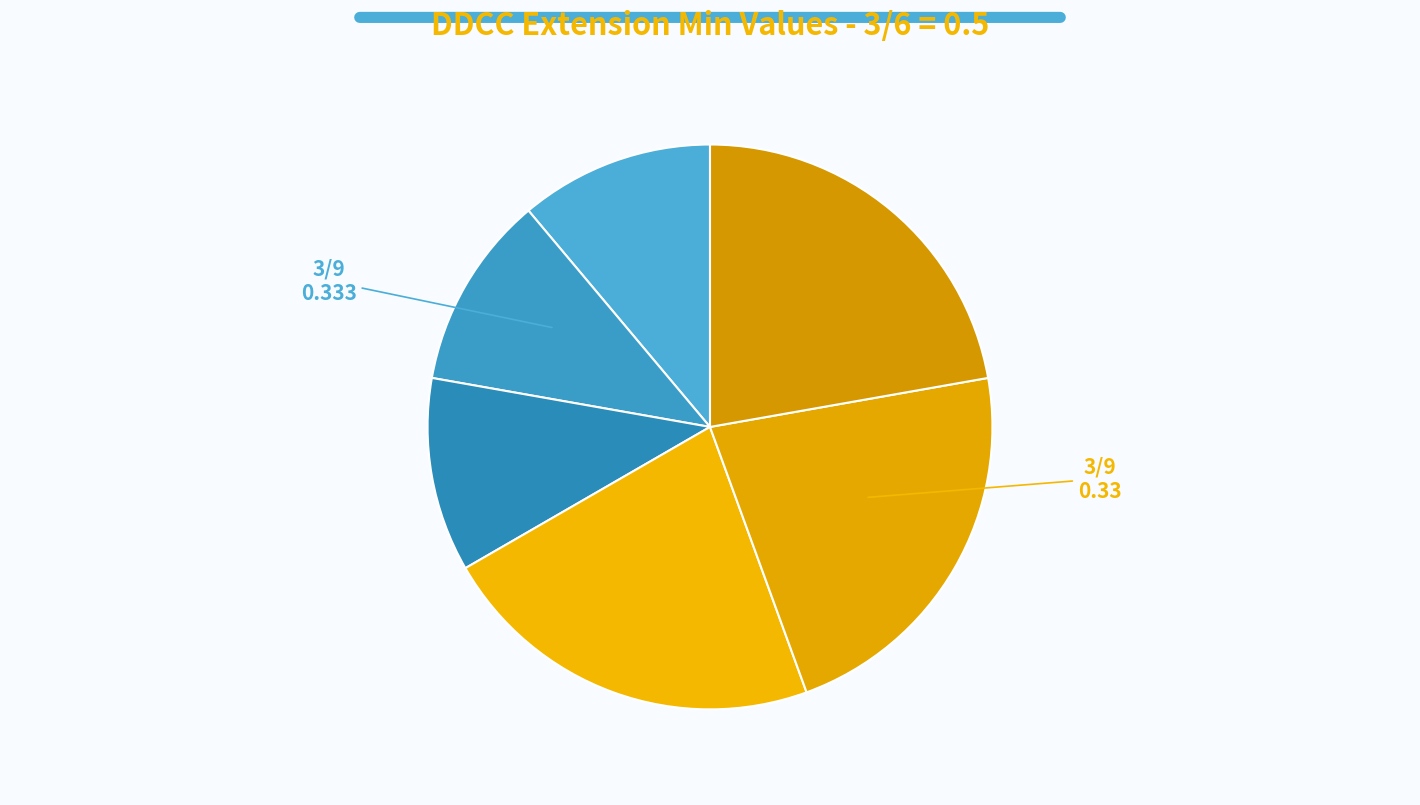

Which category has the biggest portion of the pie?

Extension.url